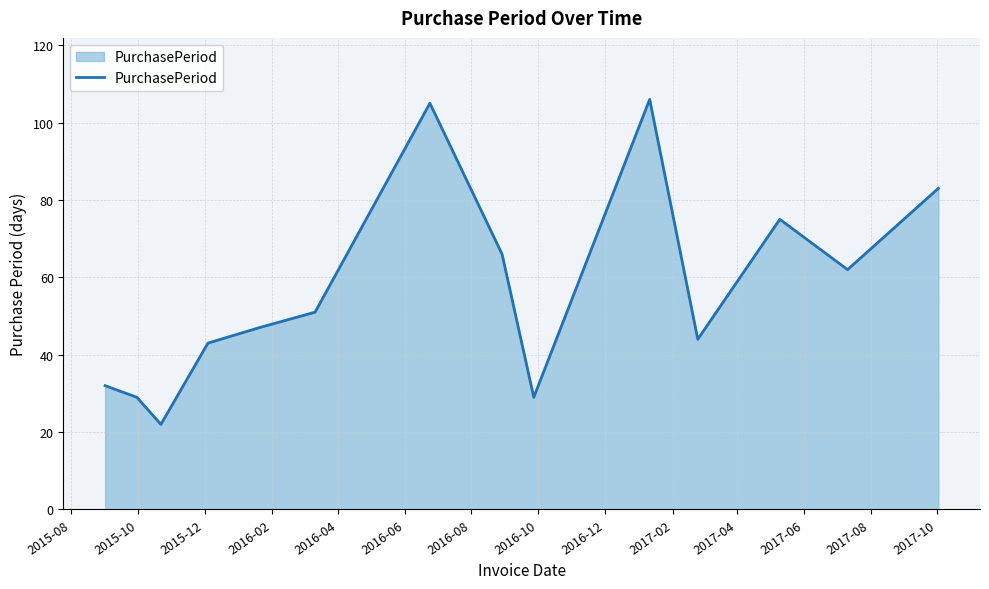

What is the minimum value shown in the chart?

22